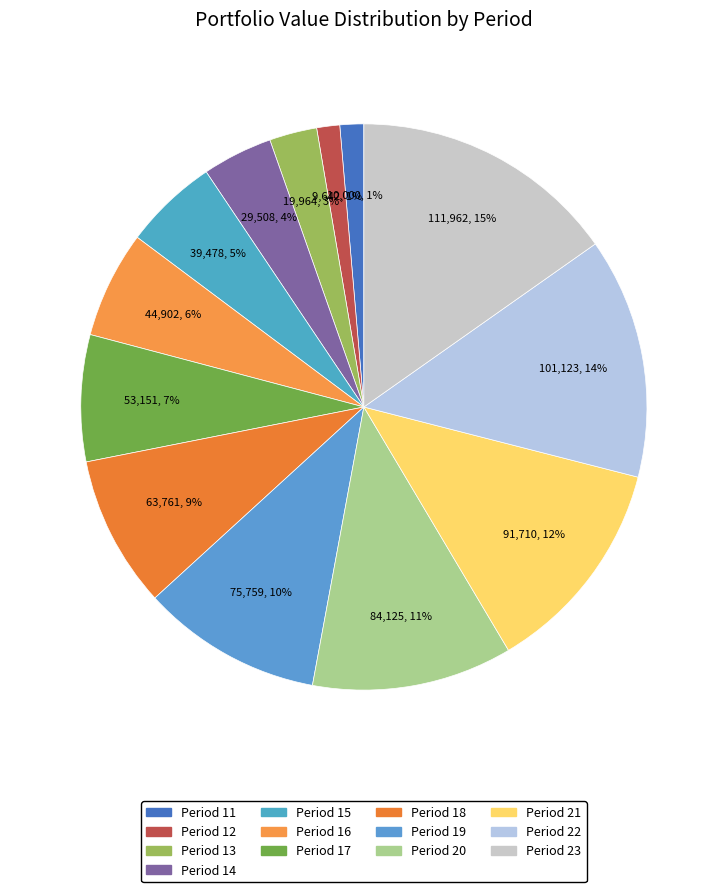

Which category has the biggest portion of the pie?

Period 23